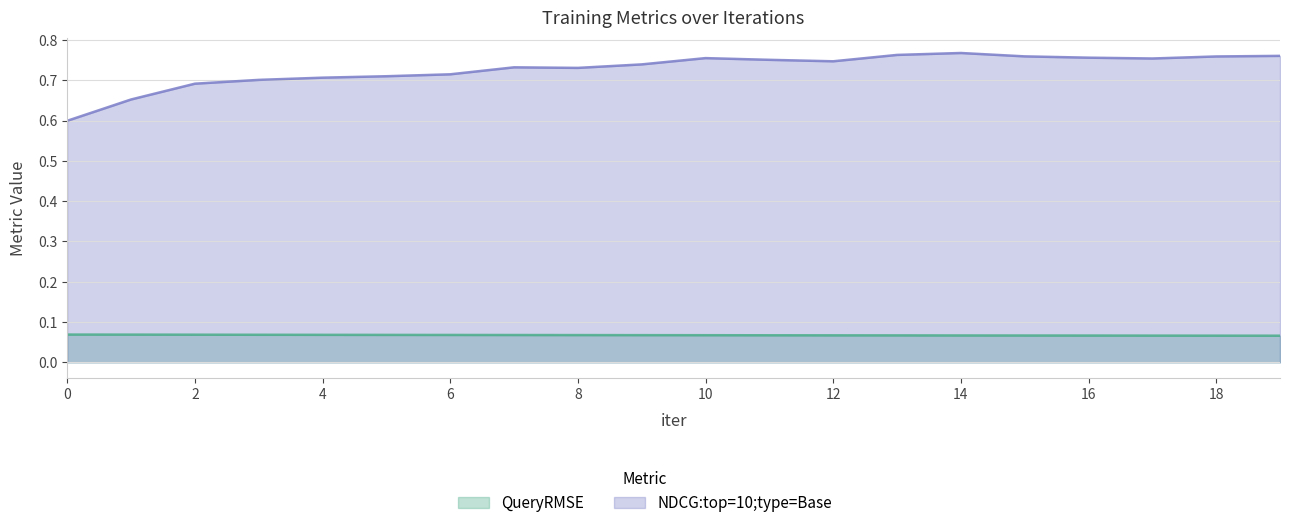

True or false: NDCG:top=10;type=Base and QueryRMSE cross at least once.

False